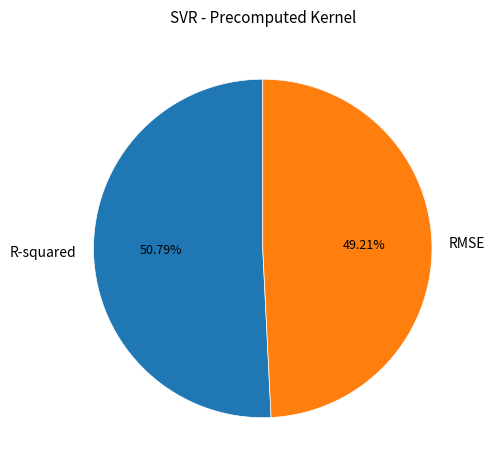

Which slice represents more than half of the pie?

R-squared